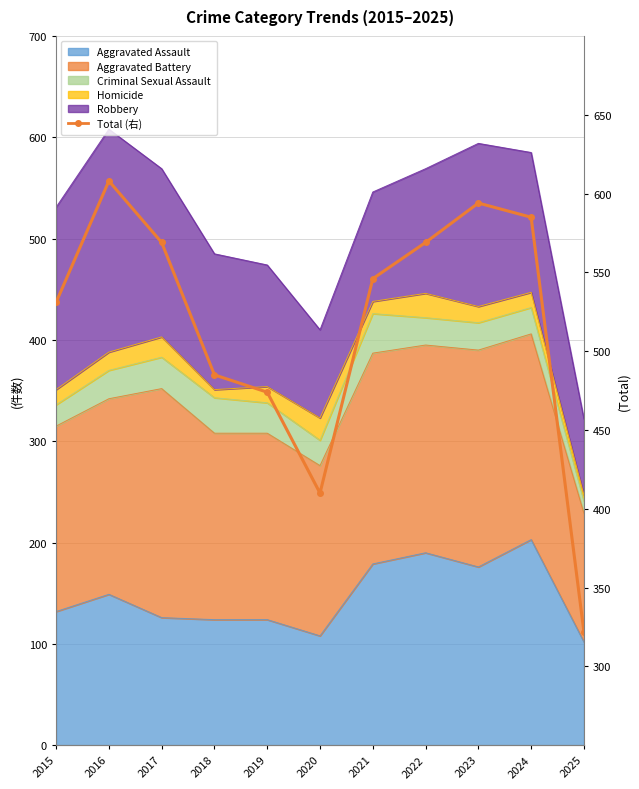

Between 2023 and 2017, which is larger?

2023